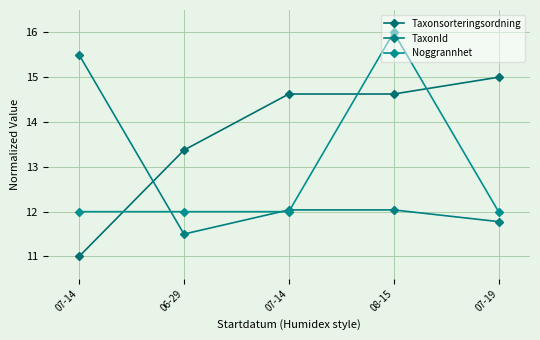

Rank the series at 07-14 from highest to lowest value.

TaxonId, Noggrannhet, Taxonsorteringsordning